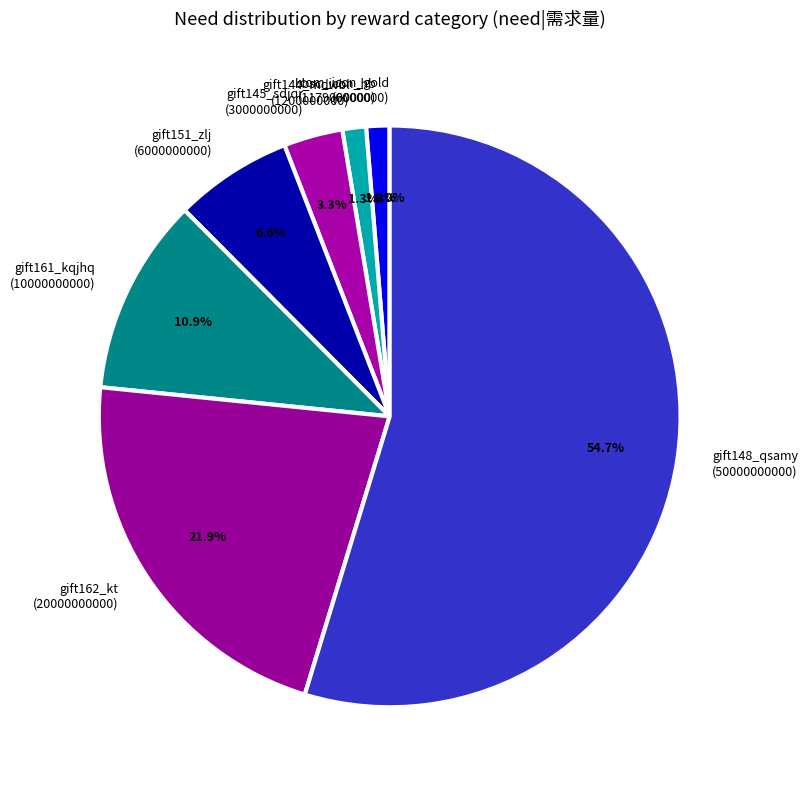

Which slice represents more than half of the pie?

gift148_qsamy (50000000000)